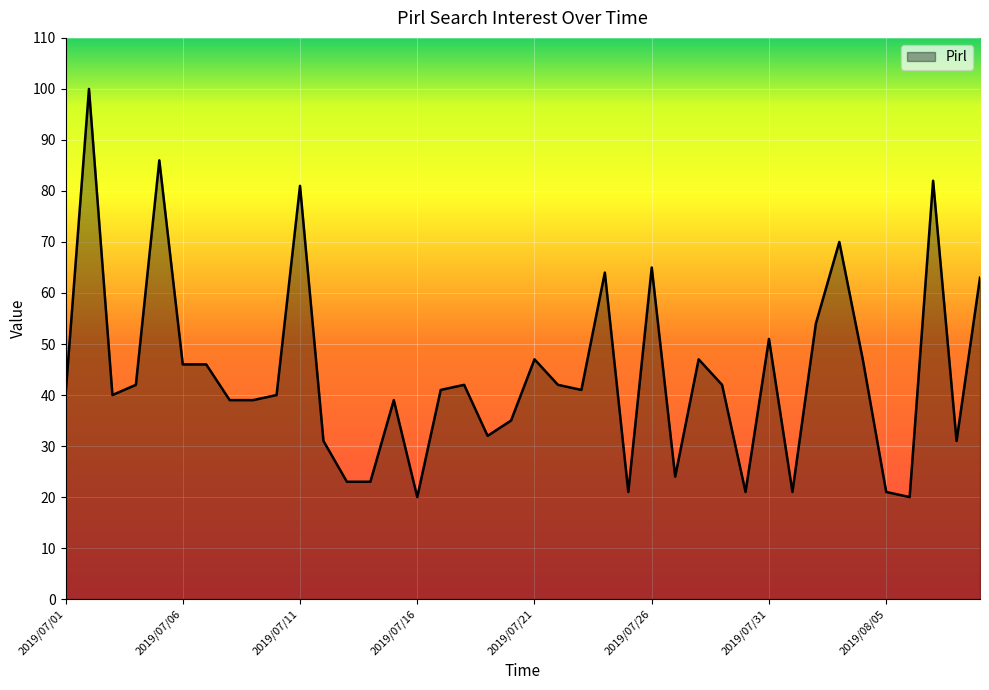

What is the difference between the maximum and minimum values?

80